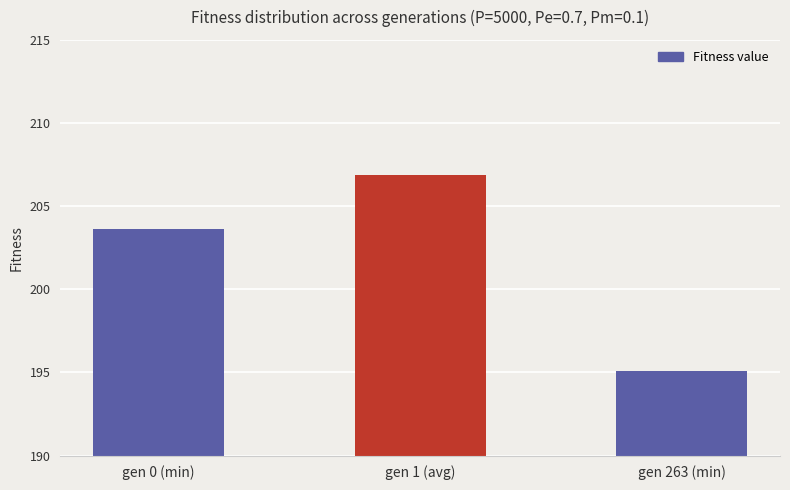

What is the maximum value shown in the chart?

206.9